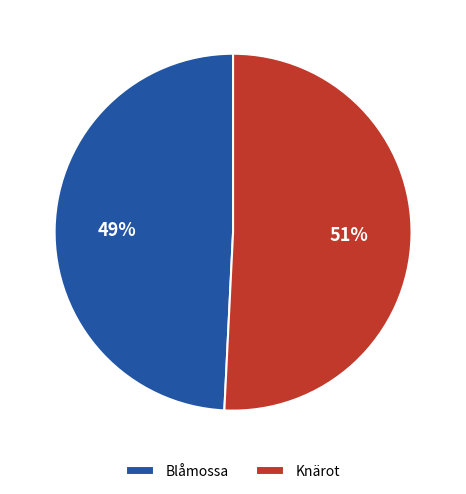

What is the ratio of the value at Knärot to the value at Blåmossa?

1.0